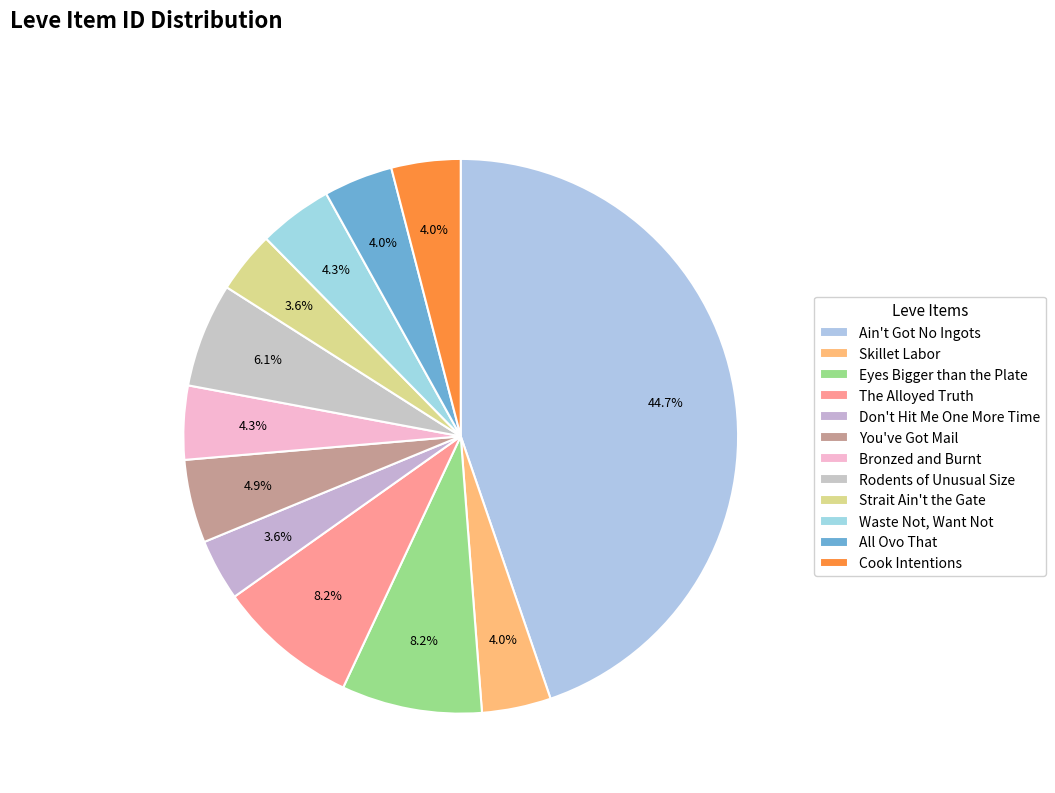

To the nearest percent, what is the combined percentage of You've Got Mail and All Ovo That?

9%